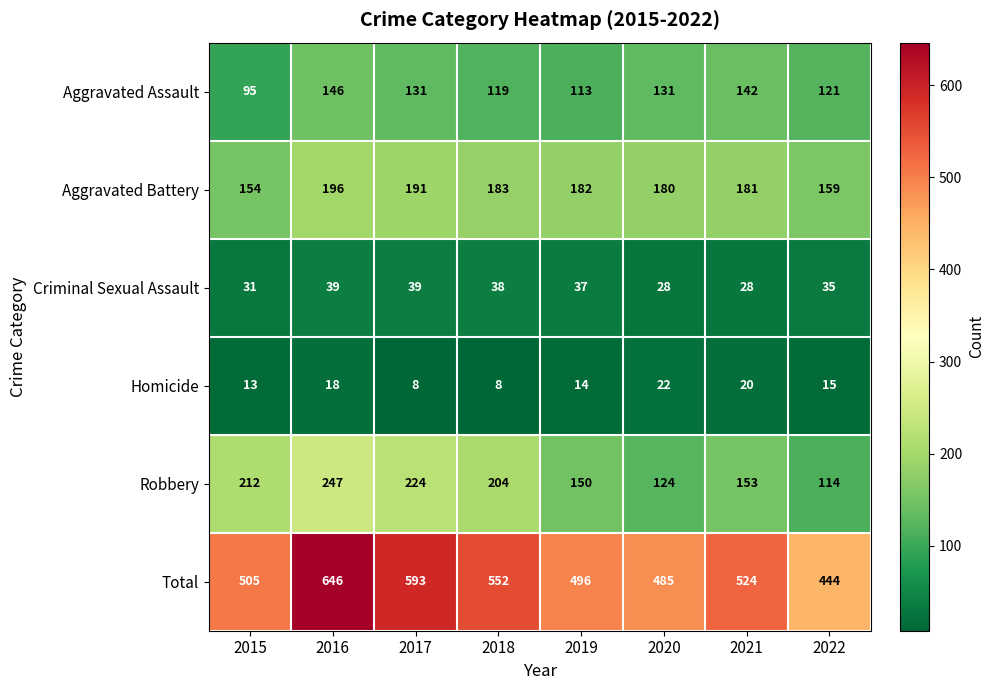

At which category is the sum across all series the highest?

2016